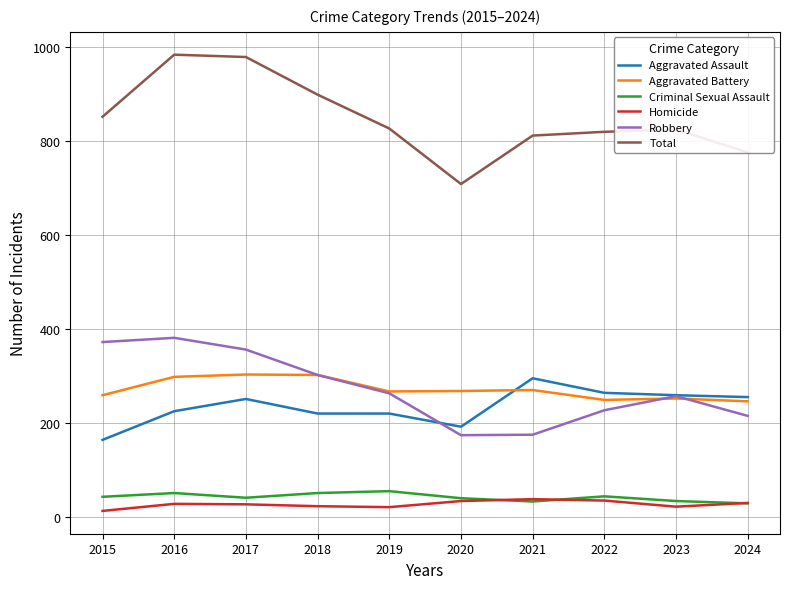

The value of Robbery at 2024 is 369. True or false?

False